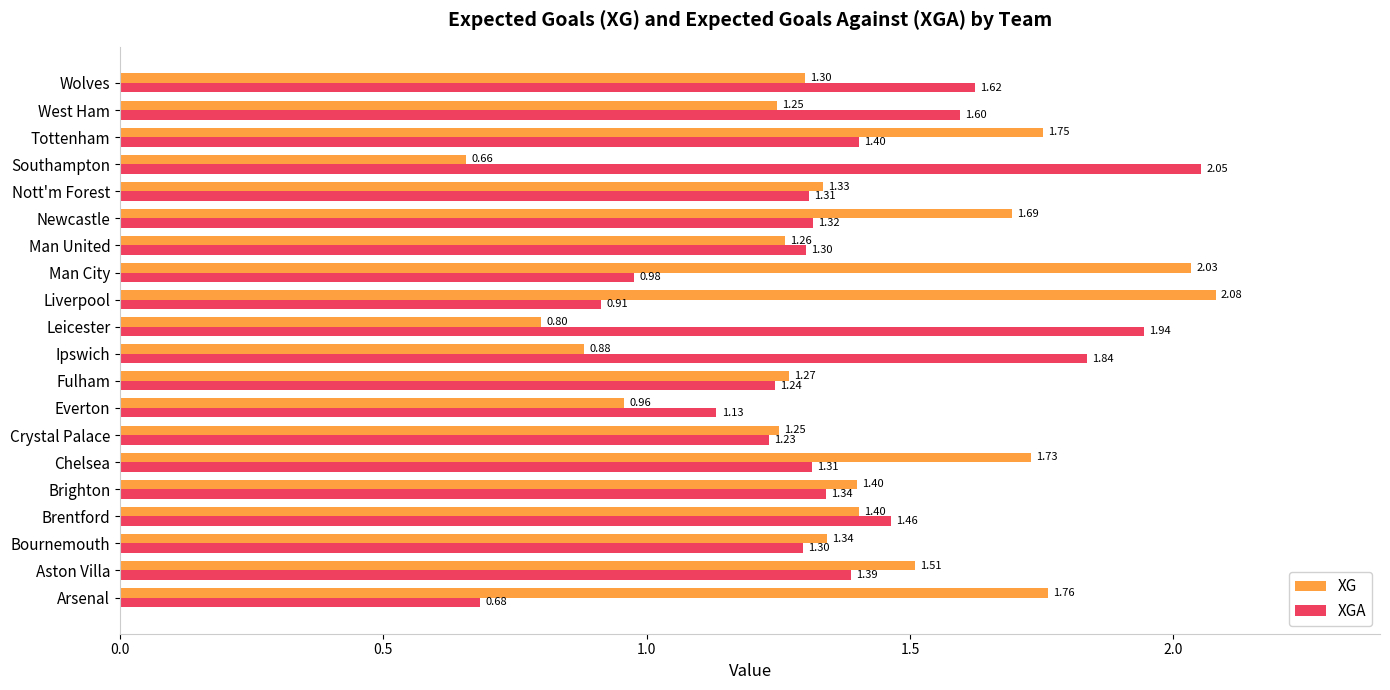

Which series has the largest range (max minus min)?

XG